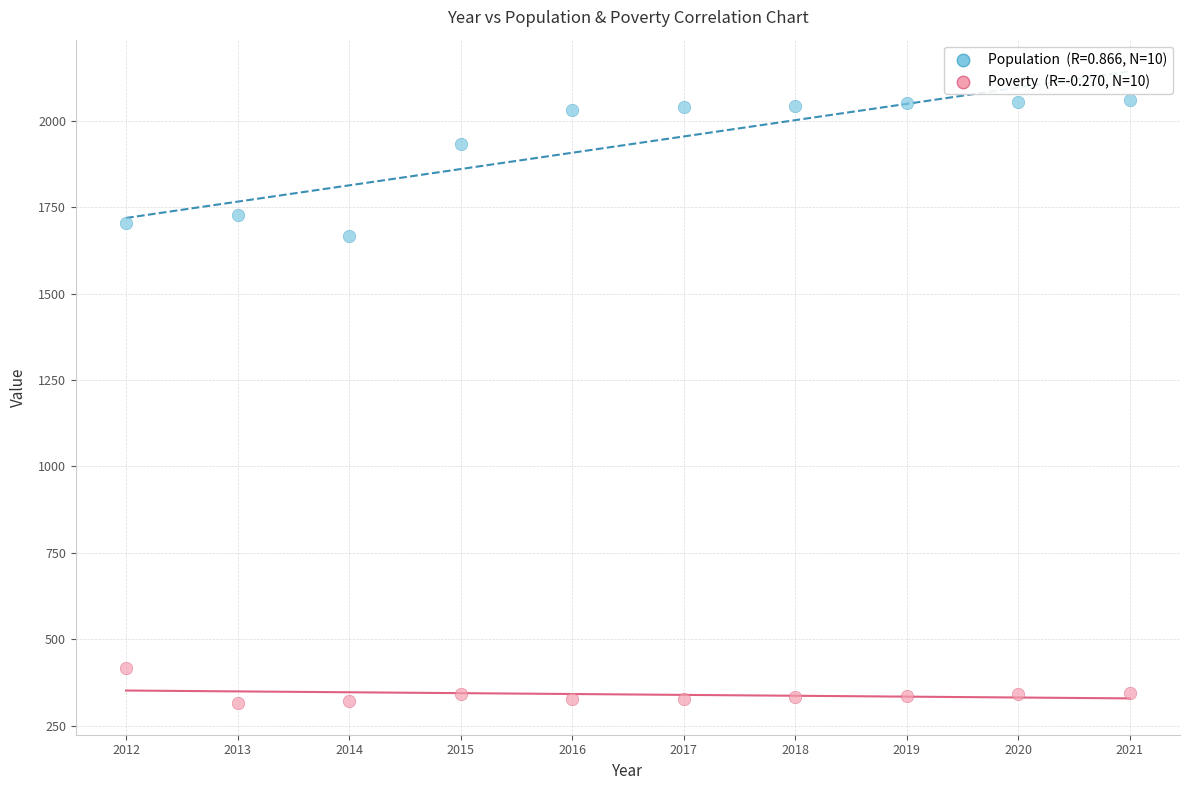

Across all series, what Y value is closest to 1188?

1666